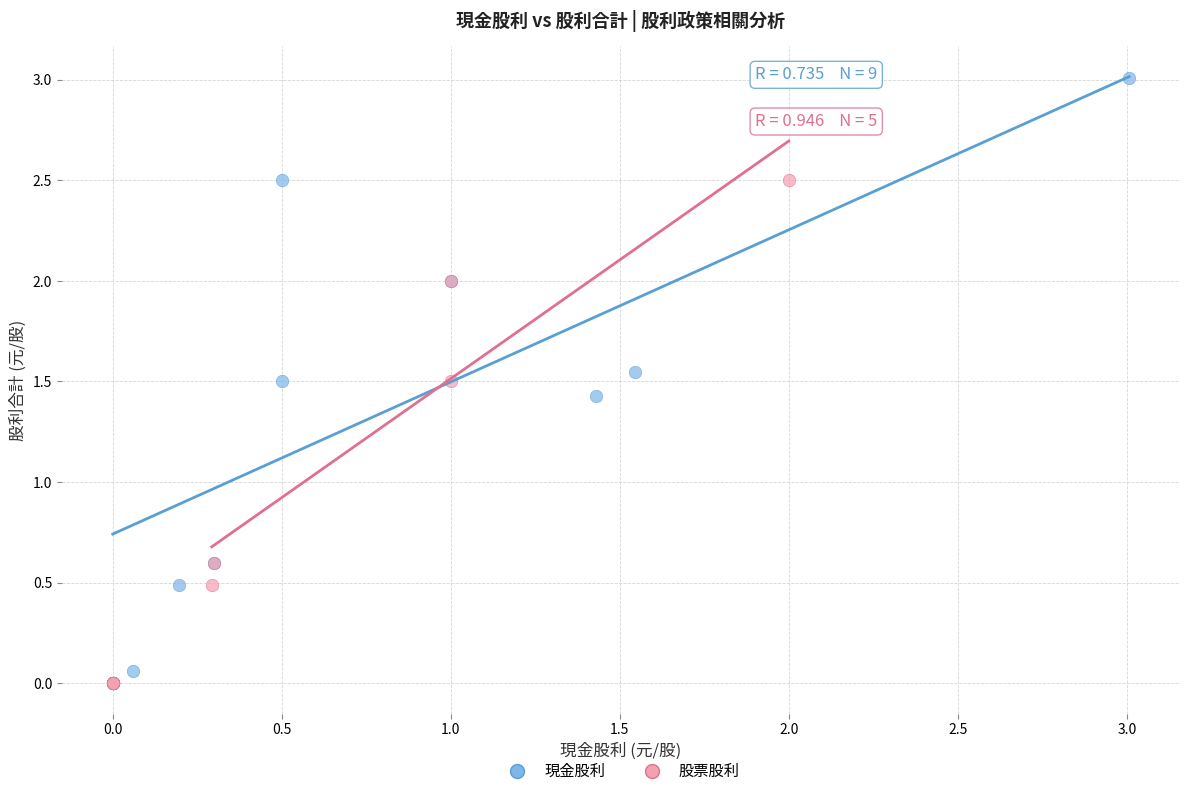

Which series has the widest spread of Y values?

現金股利